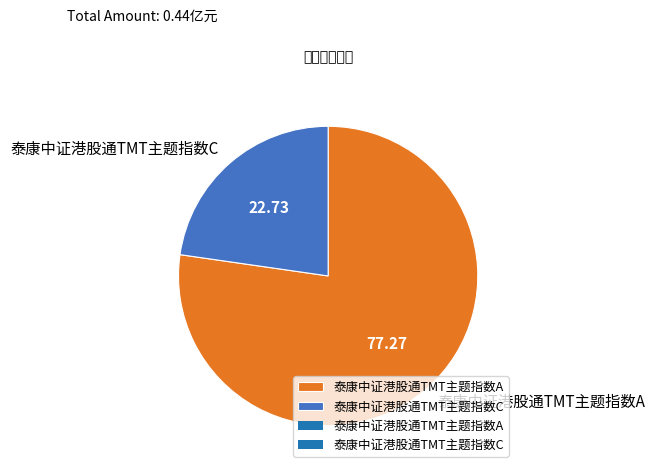

Rank the categories by value from highest to lowest.

泰康中证港股通TMT主题指数A, 泰康中证港股通TMT主题指数C